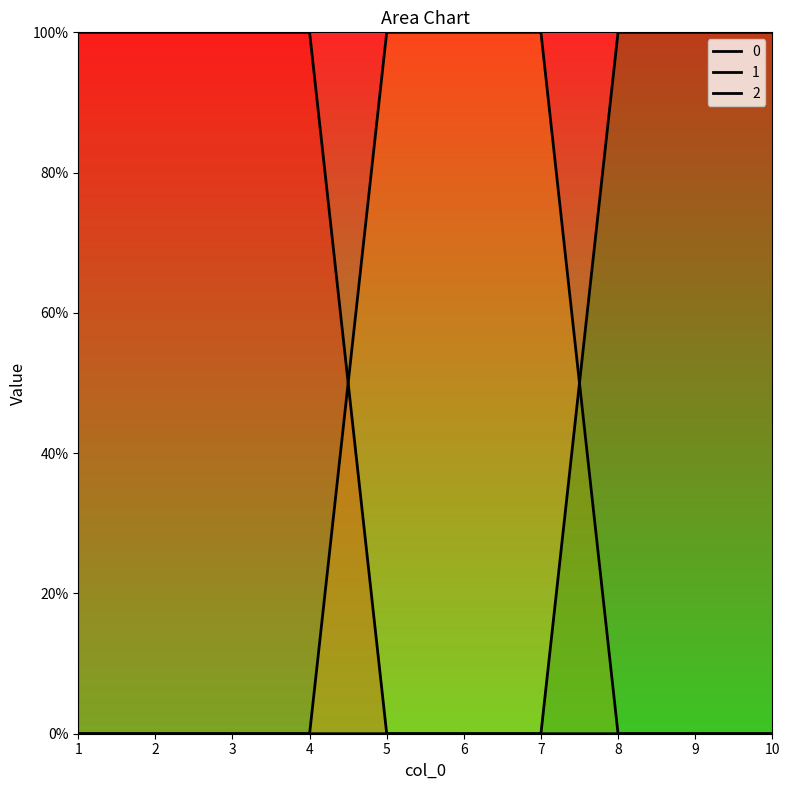

Is the value of 2 at 2 greater than the value of 0 at 10?

No